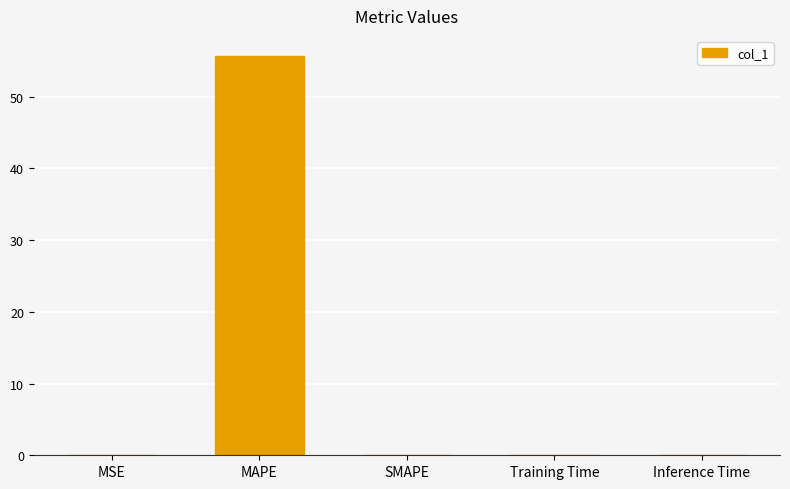

Is it true that the value at Training Time is 0.0?

True